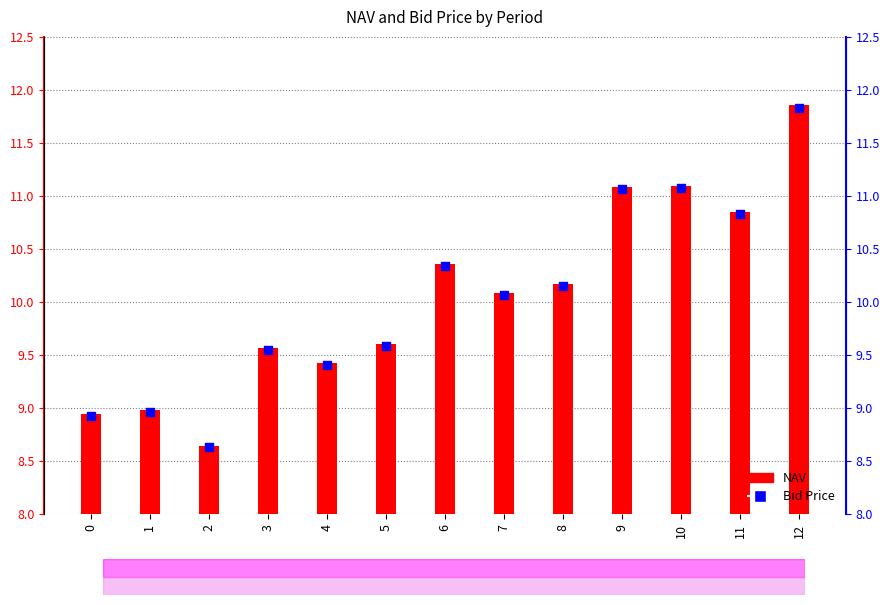

At which category is the sum across all series the highest?

12